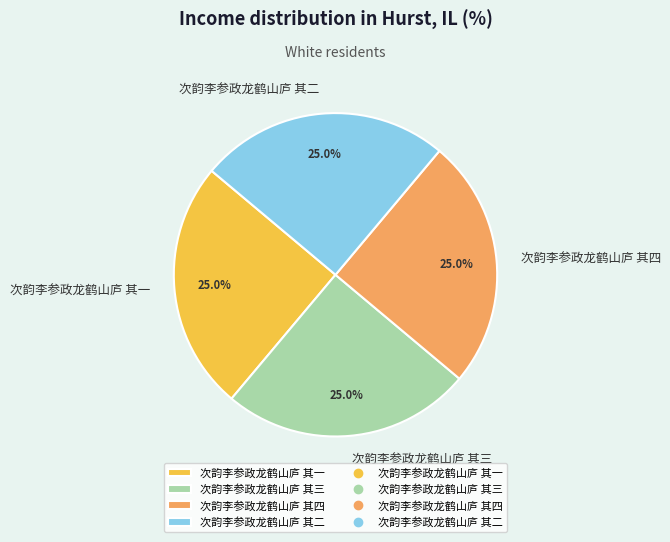

To the nearest percent, what portion does 次韵李参政龙鹤山庐 其三 represent?

25%